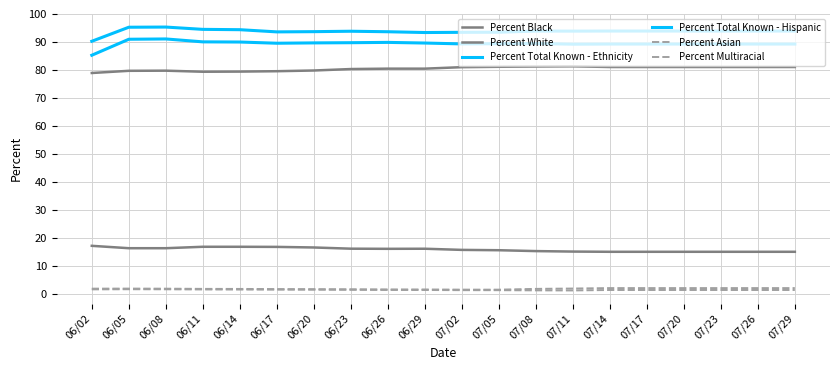

True or false: Percent White has a value of 80.5 at 06/26.

True